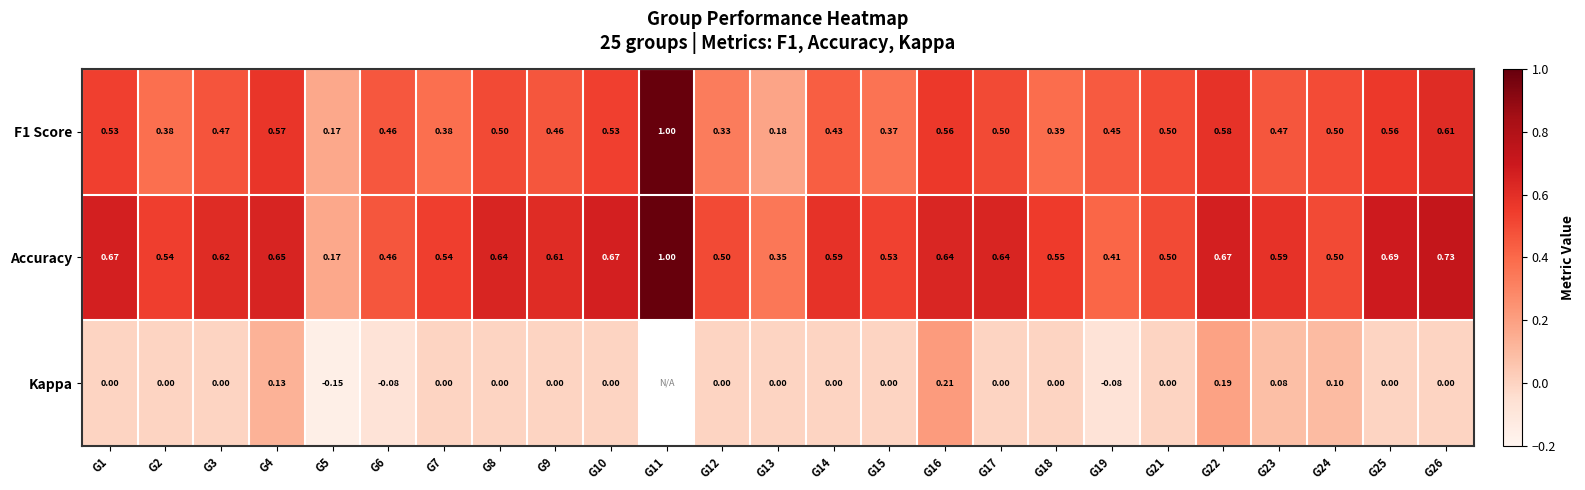

Is the value of F1 Score at G14 greater than the value of Kappa at G18?

Yes